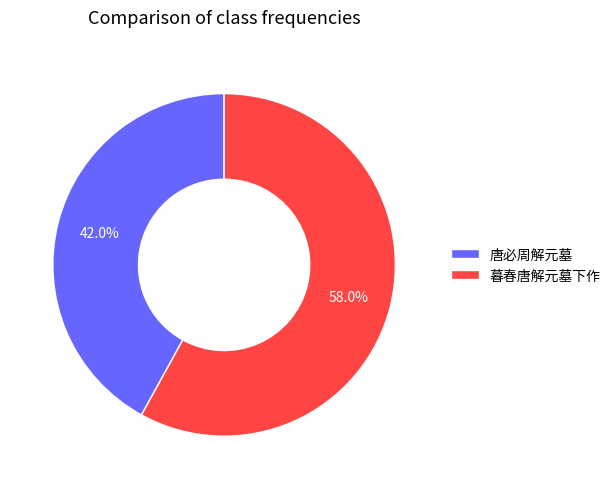

What is the majority slice?

暮春唐解元墓下作